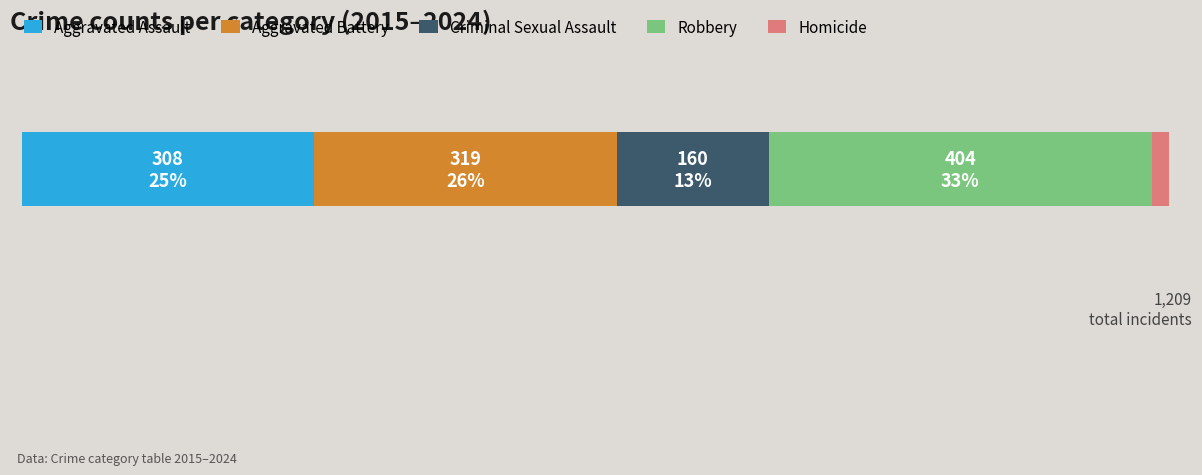

What are all the series names shown in the legend?

Aggravated Assault, Aggravated Battery, Criminal Sexual Assault, Robbery, Homicide